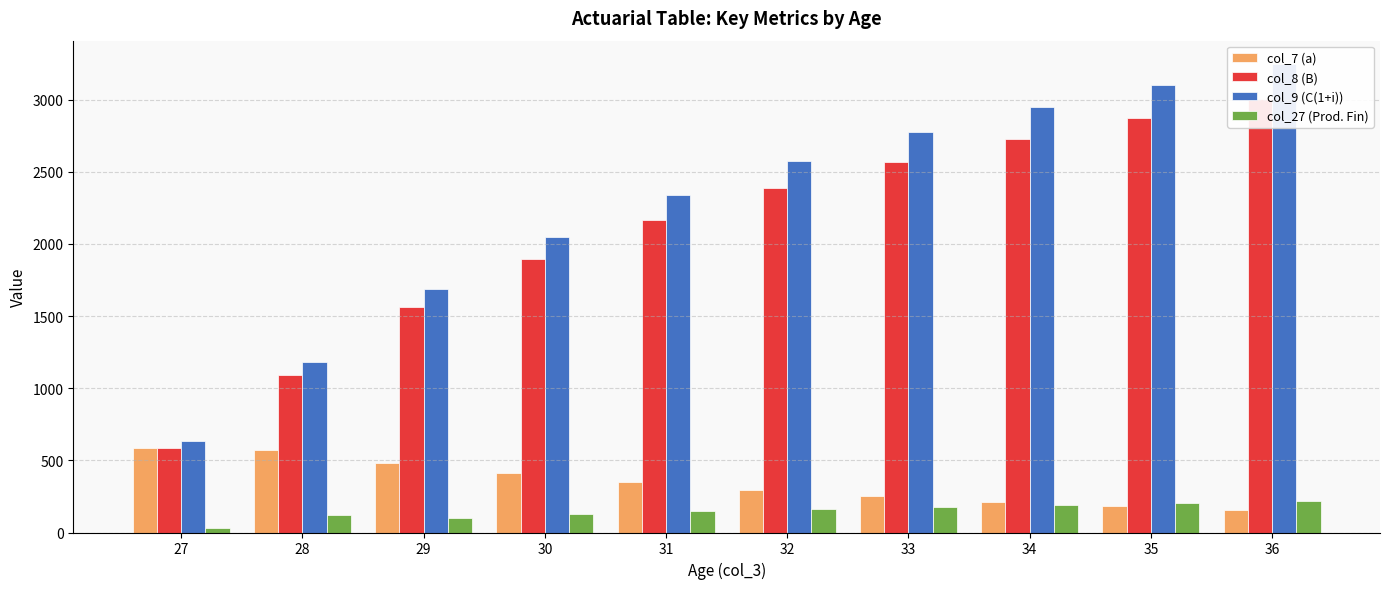

How many values in the col_8 (B) series are below 2386?

5